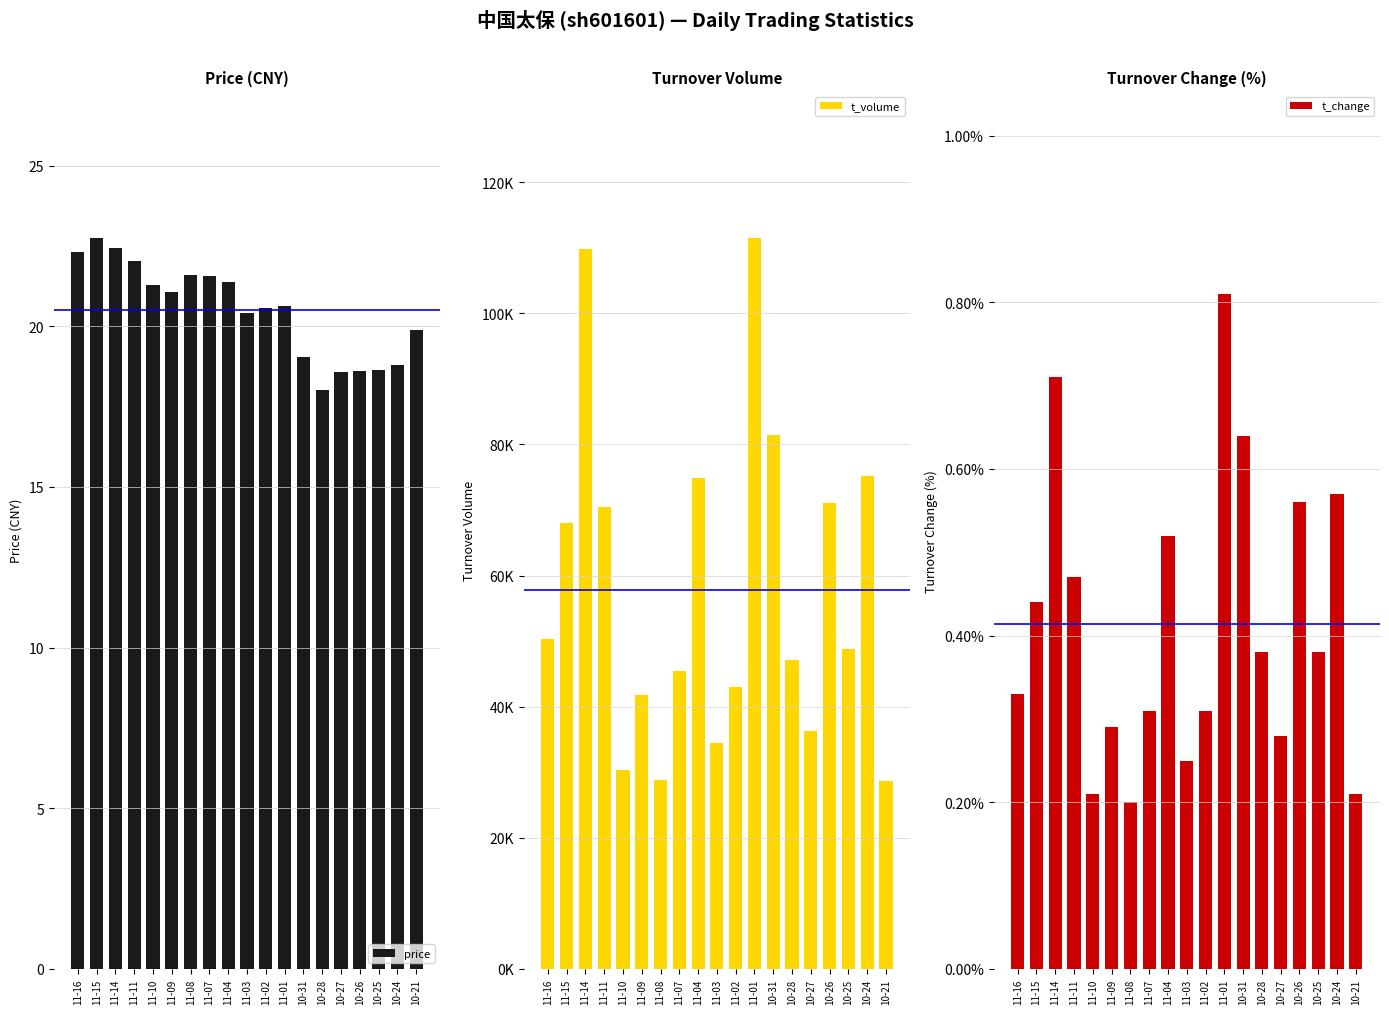

Reading left to right, list all the values displayed in this chart.

price: 22.3	22.8	22.4	22.0	21.3	21.1	21.6	21.6	21.4	20.4	20.6	20.6	19.0	18.0	18.6	18.6	18.6	18.8	19.9
t_volume: 50304.0	68046.0	109805.0	70458.0	30383.0	41792.0	28855.0	45406.0	74805.0	34431.0	42945.0	111544.0	81502.0	47167.0	36246.0	71109.0	48867.0	75215.0	28602.0
t_change: 0.3	0.4	0.7	0.5	0.2	0.3	0.2	0.3	0.5	0.2	0.3	0.8	0.6	0.4	0.3	0.6	0.4	0.6	0.2